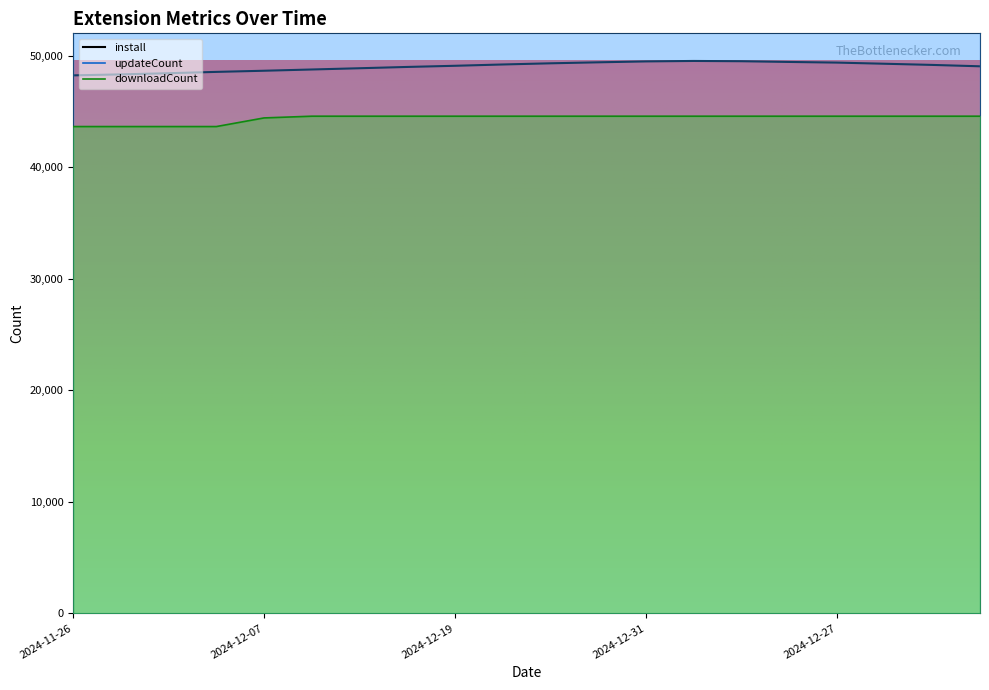

True or false: downloadCount and updateCount intersect in this chart.

False